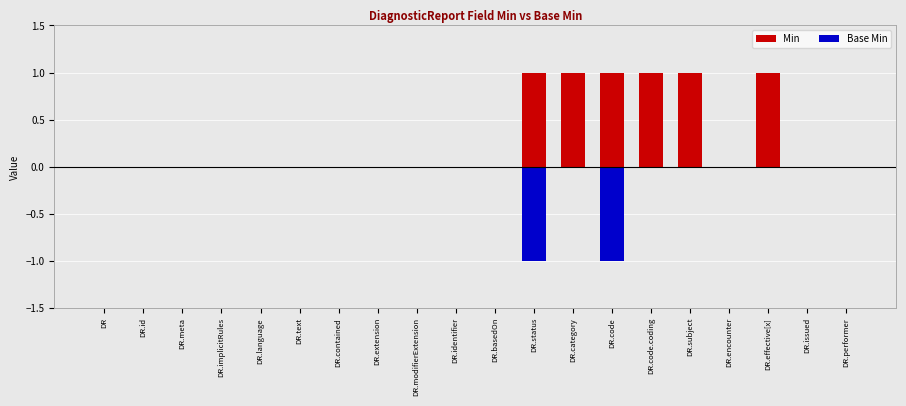

The value of Min at DR.encounter is 0. True or false?

True